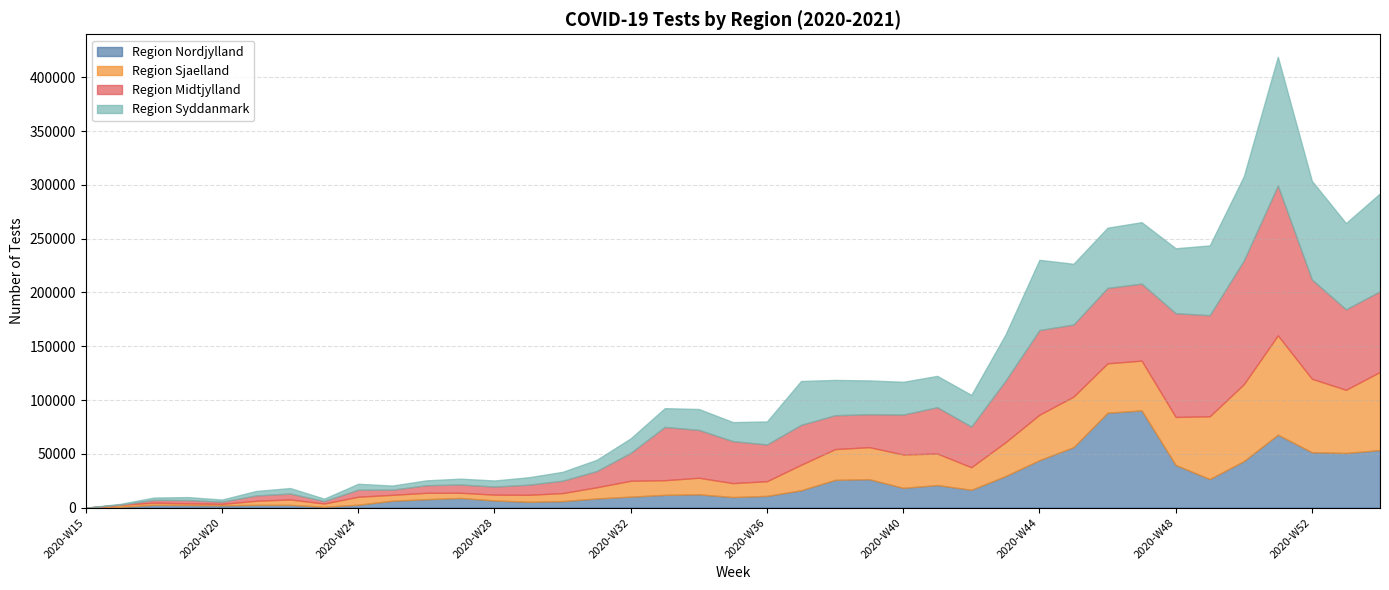

What position from the right is 2020-W48?

7